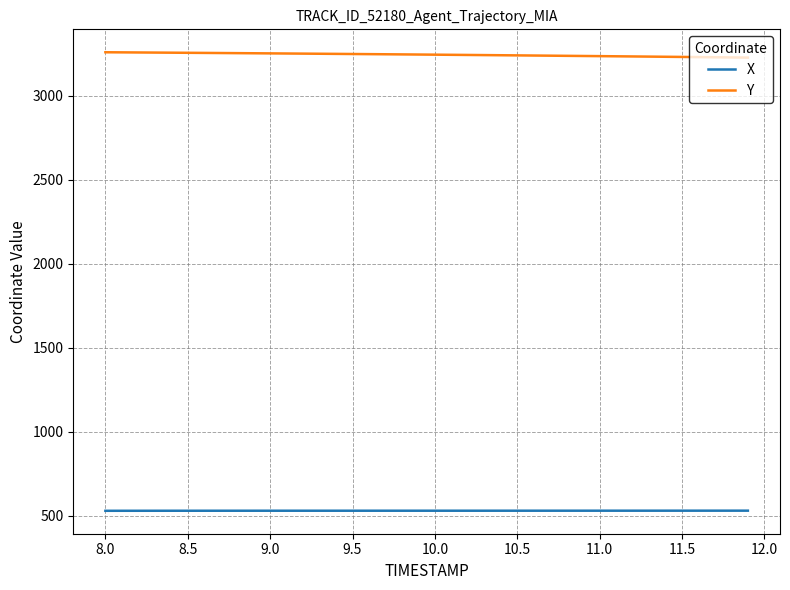

True or false: Y and X intersect in this chart.

False